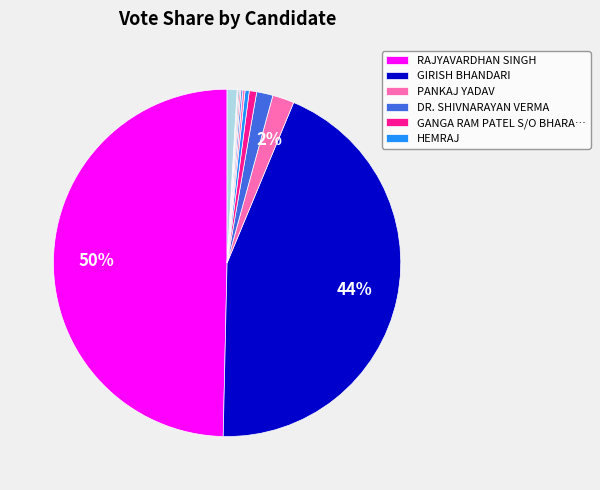

Is there any slice that represents more than half of the pie?

No